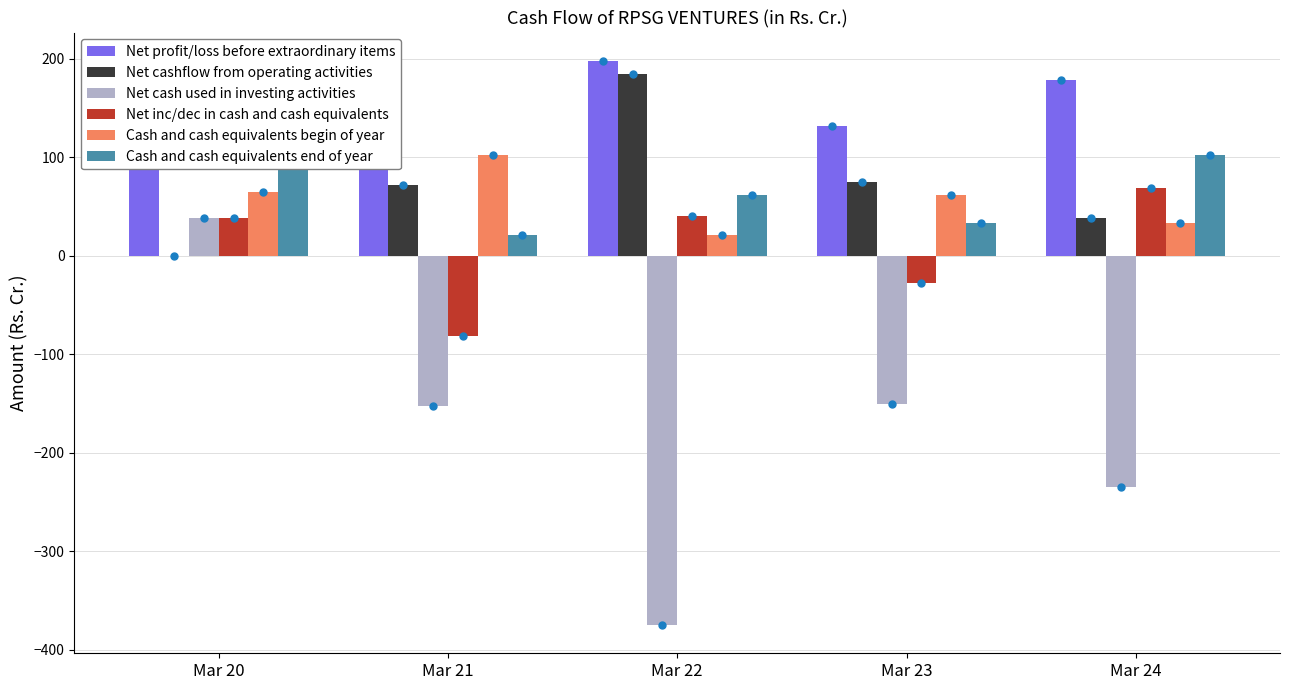

What is the greatest value displayed?

197.8